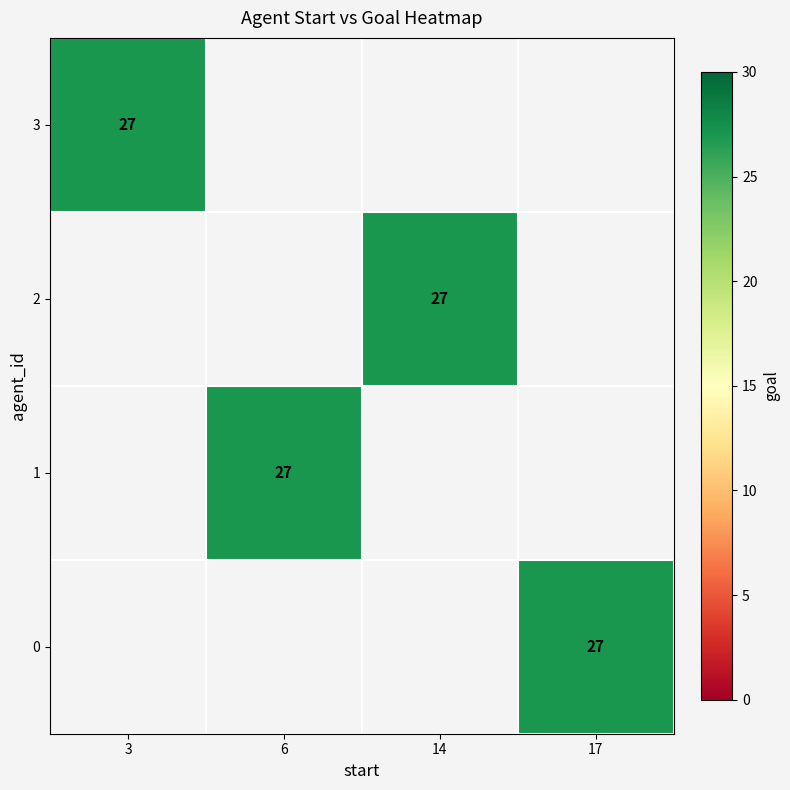

How many values in 3 are above zero?

1